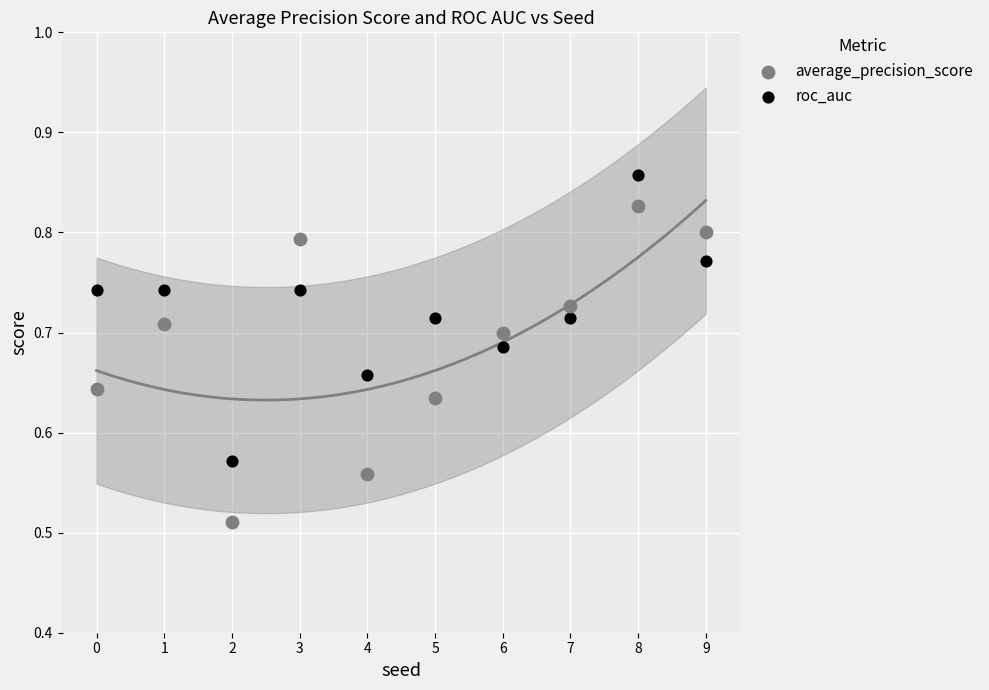

Which series reaches the minimum Y coordinate?

average_precision_score